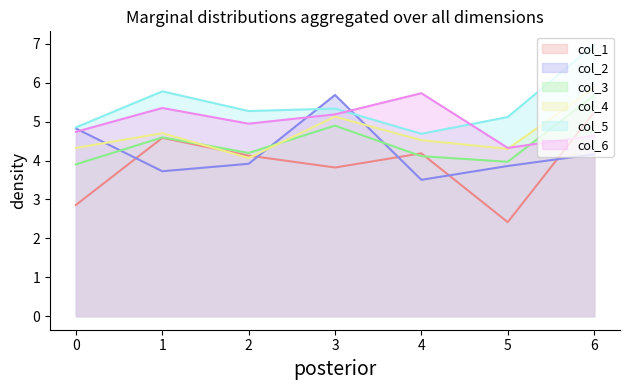

What is the value of the col_2 point at the 3rd from the left?

3.9